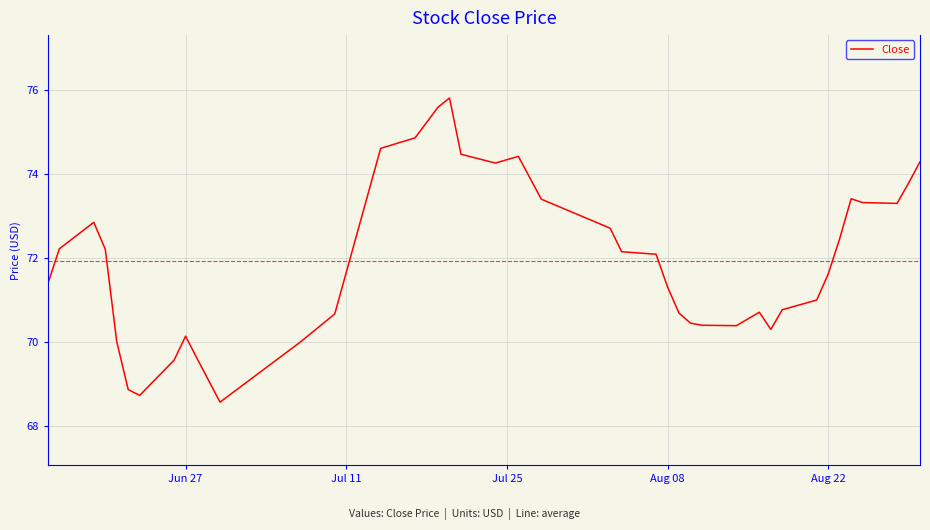

What is the smallest value displayed?

68.6